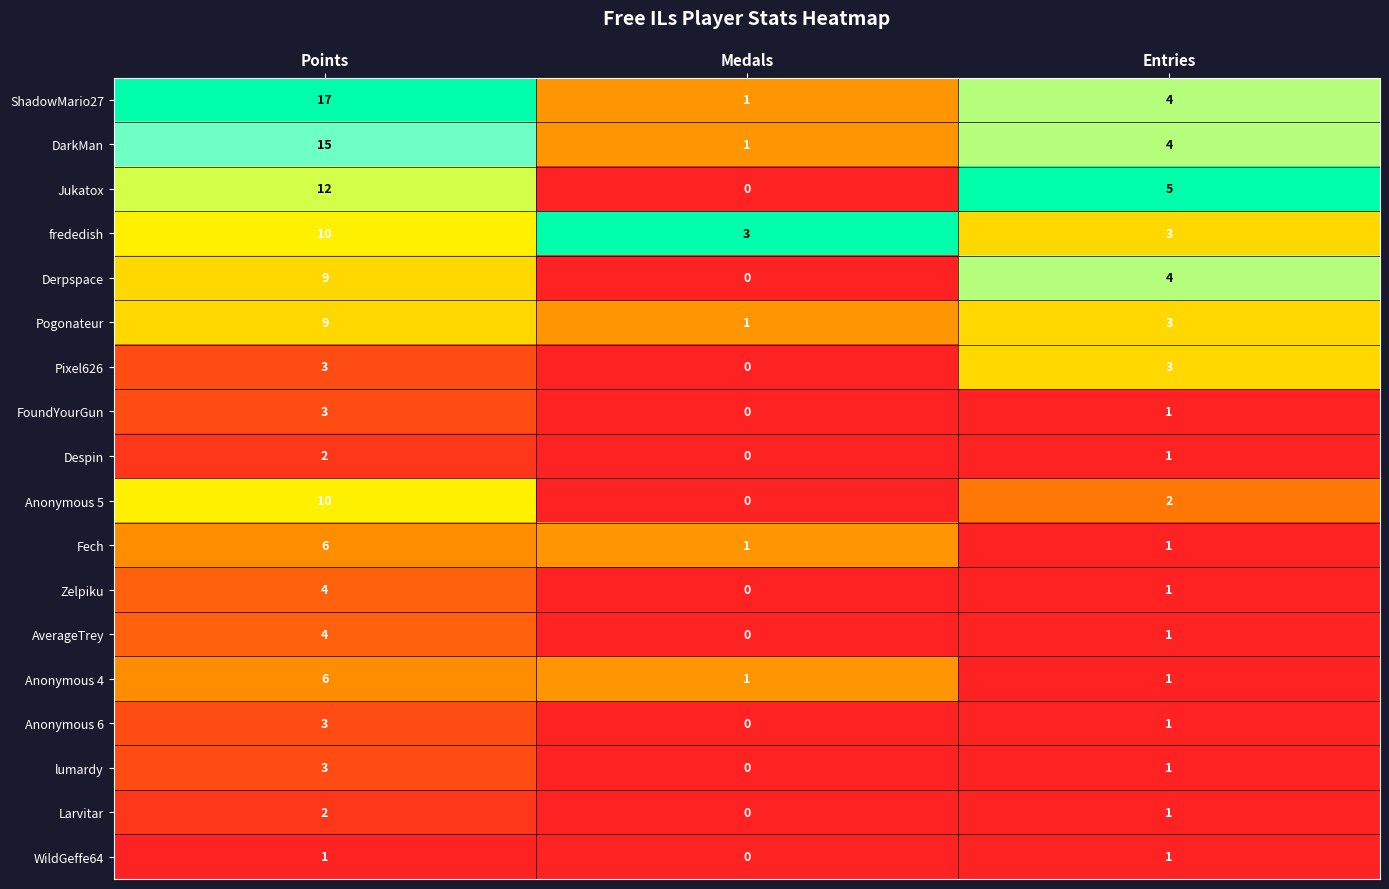

How many Fech values are between 1 and 6?

3